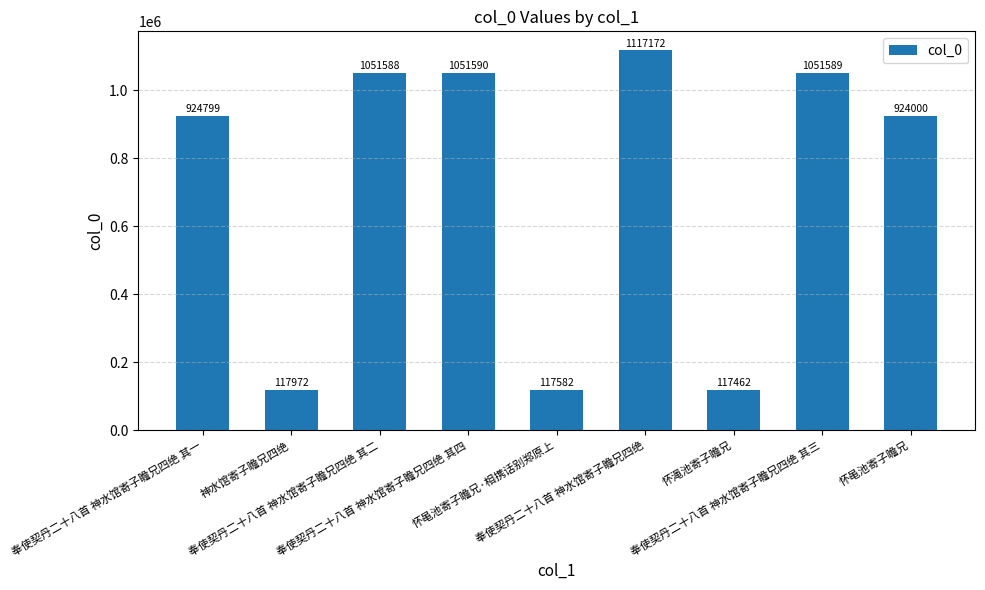

Which category has the highest value across all series?

奉使契丹二十八首 神水馆寄子瞻兄四绝